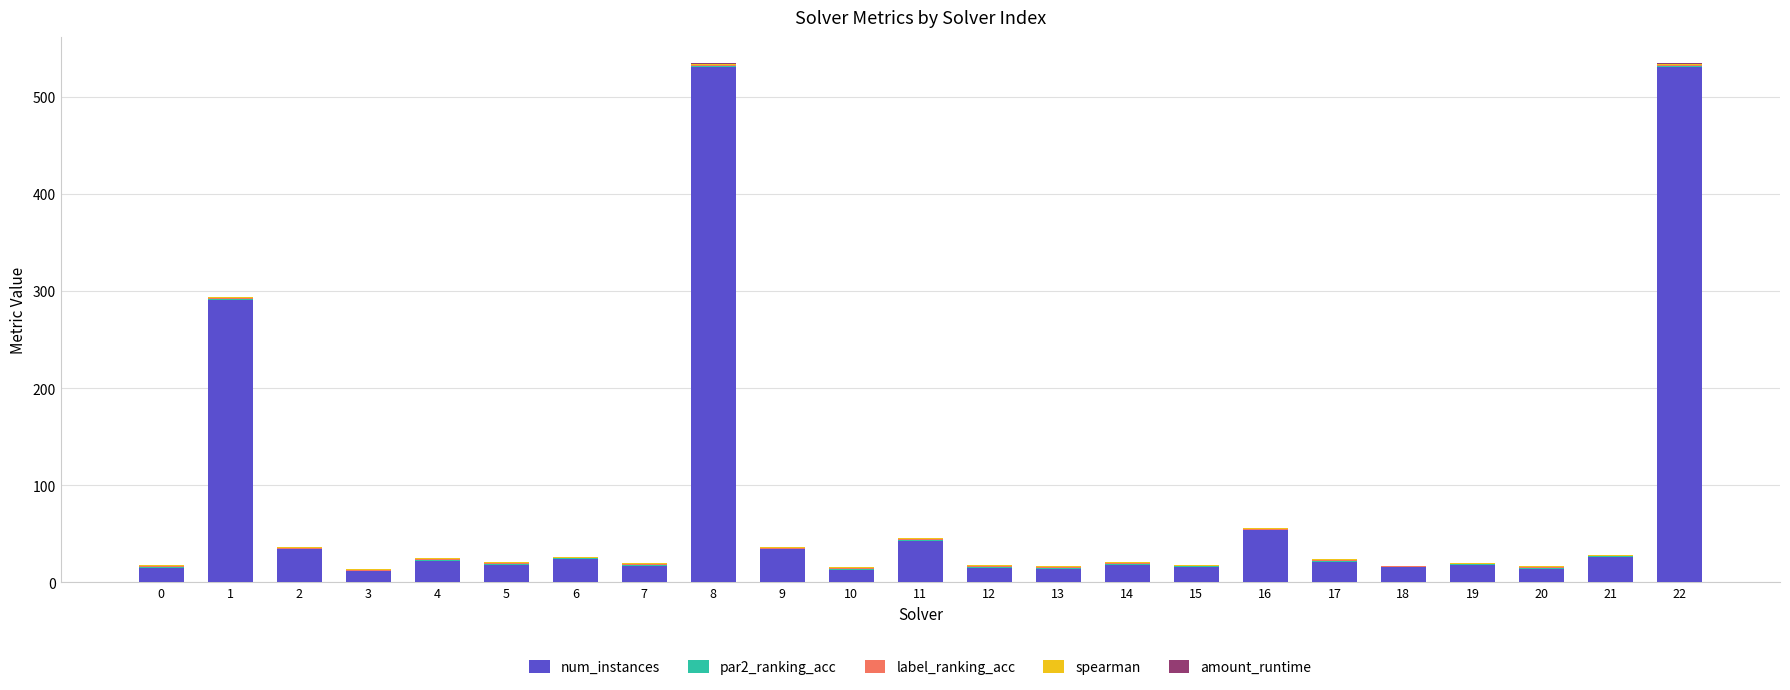

What is the highest value of the num_instances series?

531.0